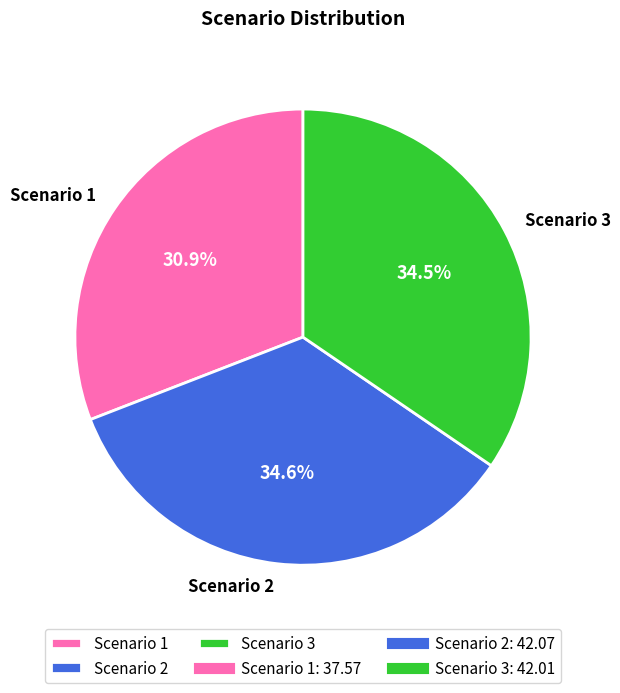

To the nearest percent, what is the average slice percentage?

33%